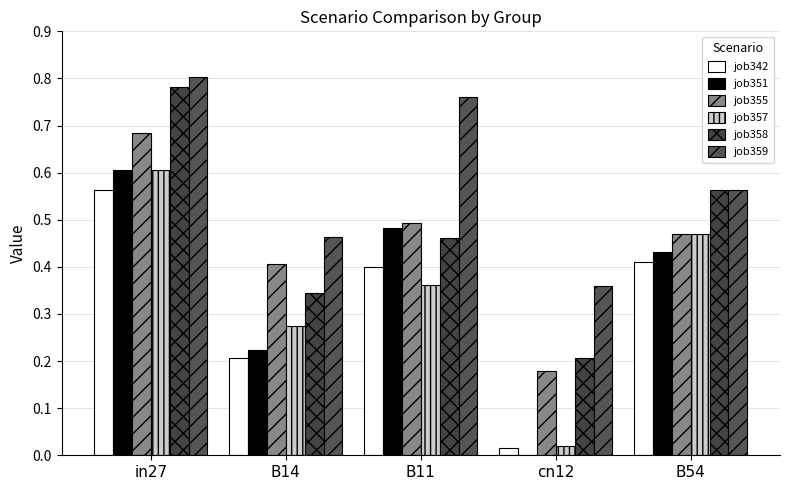

What is the difference between the highest and lowest values at B14?

0.3